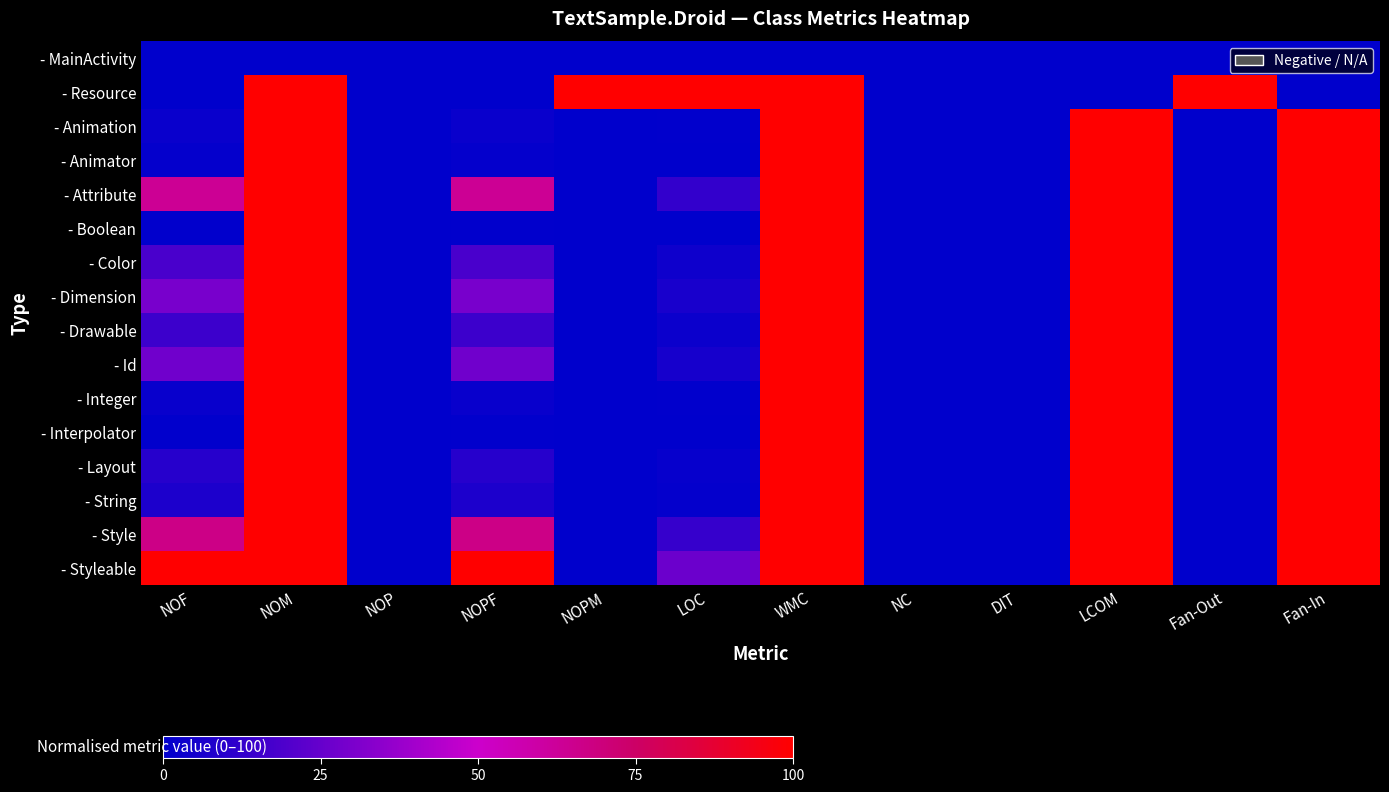

Reading left to right, transcribe all the data shown in this chart.

- MainActivity: NOF=0.0	NOM=0.0	NOP=0.0	NOPF=0.0	NOPM=0.0	LOC=0.0	WMC=0.0	NC=0.0	DIT=0.0	LCOM=0.0	Fan-Out=0.0	Fan-In=0.0
- Resource: NOF=0.0	NOM=100.0	NOP=0.0	NOPF=0.0	NOPM=100.0	LOC=100.0	WMC=100.0	NC=0.0	DIT=0.0	LCOM=0.0	Fan-Out=100.0	Fan-In=0.0
- Animation: NOF=2.7	NOM=100.0	NOP=0.0	NOPF=2.7	NOPM=0.0	LOC=0.6	WMC=100.0	NC=0.0	DIT=0.0	LCOM=100.0	Fan-Out=0.0	Fan-In=100.0
- Animator: NOF=1.3	NOM=100.0	NOP=0.0	NOPF=1.3	NOPM=0.0	LOC=0.3	WMC=100.0	NC=0.0	DIT=0.0	LCOM=100.0	Fan-Out=0.0	Fan-In=100.0
- Attribute: NOF=63.5	NOM=100.0	NOP=0.0	NOPF=63.5	NOPM=0.0	LOC=12.8	WMC=100.0	NC=0.0	DIT=0.0	LCOM=100.0	Fan-Out=0.0	Fan-In=100.0
- Boolean: NOF=0.5	NOM=100.0	NOP=0.0	NOPF=0.5	NOPM=0.0	LOC=0.1	WMC=100.0	NC=0.0	DIT=0.0	LCOM=100.0	Fan-Out=0.0	Fan-In=100.0
- Color: NOF=18.1	NOM=100.0	NOP=0.0	NOPF=18.1	NOPM=0.0	LOC=3.7	WMC=100.0	NC=0.0	DIT=0.0	LCOM=100.0	Fan-Out=0.0	Fan-In=100.0
- Dimension: NOF=29.4	NOM=100.0	NOP=0.0	NOPF=29.4	NOPM=0.0	LOC=5.9	WMC=100.0	NC=0.0	DIT=0.0	LCOM=100.0	Fan-Out=0.0	Fan-In=100.0
- Drawable: NOF=15.0	NOM=100.0	NOP=0.0	NOPF=15.0	NOPM=0.0	LOC=3.0	WMC=100.0	NC=0.0	DIT=0.0	LCOM=100.0	Fan-Out=0.0	Fan-In=100.0
- Id: NOF=27.6	NOM=100.0	NOP=0.0	NOPF=27.6	NOPM=0.0	LOC=5.6	WMC=100.0	NC=0.0	DIT=0.0	LCOM=100.0	Fan-Out=0.0	Fan-In=100.0
- Integer: NOF=2.0	NOM=100.0	NOP=0.0	NOPF=2.0	NOPM=0.0	LOC=0.4	WMC=100.0	NC=0.0	DIT=0.0	LCOM=100.0	Fan-Out=0.0	Fan-In=100.0
- Interpolator: NOF=0.5	NOM=100.0	NOP=0.0	NOPF=0.5	NOPM=0.0	LOC=0.1	WMC=100.0	NC=0.0	DIT=0.0	LCOM=100.0	Fan-Out=0.0	Fan-In=100.0
- Layout: NOF=9.5	NOM=100.0	NOP=0.0	NOPF=9.5	NOPM=0.0	LOC=1.9	WMC=100.0	NC=0.0	DIT=0.0	LCOM=100.0	Fan-Out=0.0	Fan-In=100.0
- String: NOF=7.2	NOM=100.0	NOP=0.0	NOPF=7.2	NOPM=0.0	LOC=1.5	WMC=100.0	NC=0.0	DIT=0.0	LCOM=100.0	Fan-Out=0.0	Fan-In=100.0
- Style: NOF=67.1	NOM=100.0	NOP=0.0	NOPF=67.1	NOPM=0.0	LOC=13.5	WMC=100.0	NC=0.0	DIT=0.0	LCOM=100.0	Fan-Out=0.0	Fan-In=100.0
- Styleable: NOF=100.0	NOM=100.0	NOP=0.0	NOPF=100.0	NOPM=0.0	LOC=26.2	WMC=100.0	NC=0.0	DIT=0.0	LCOM=100.0	Fan-Out=0.0	Fan-In=100.0